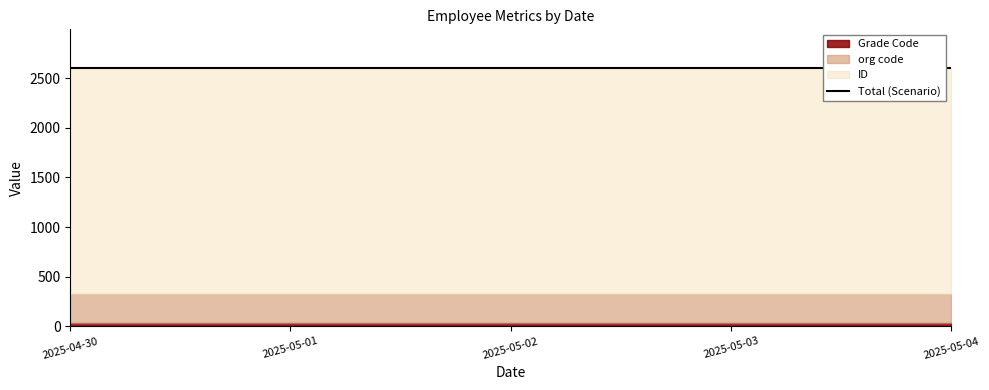

What is the sum of all ID values?

11380